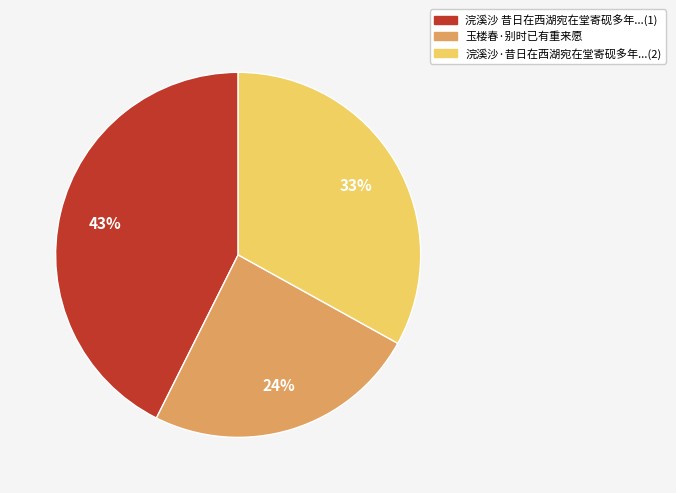

Does any single category account for the majority?

No